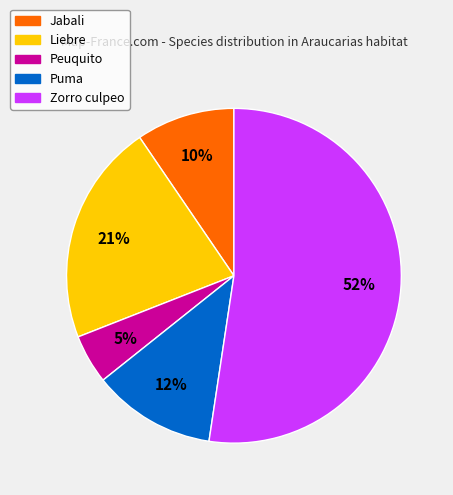

How many slices are in this pie chart?

5